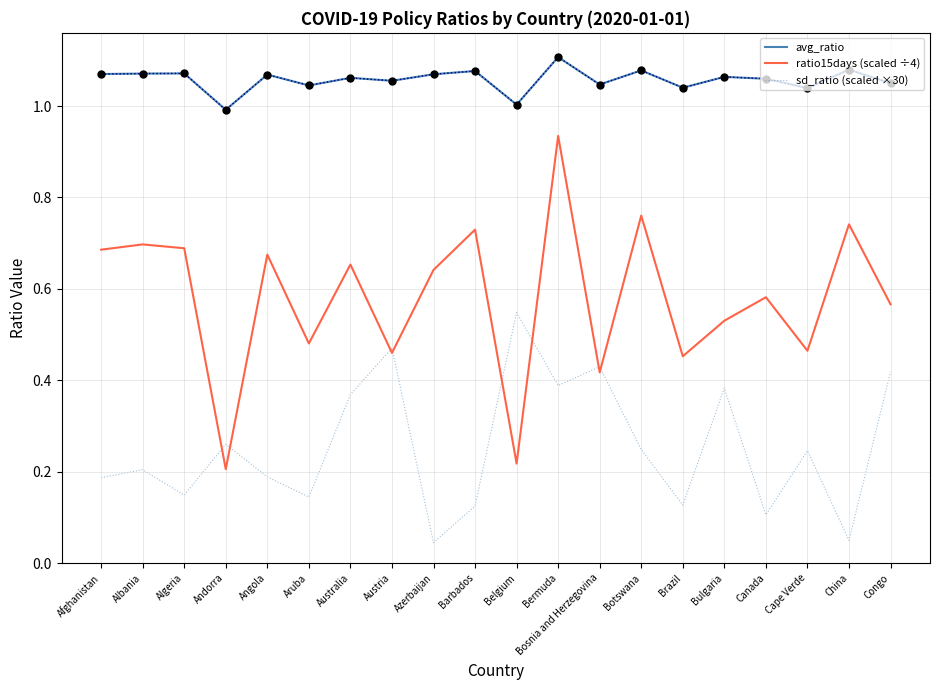

In sd_ratio (scaled ×30), how many points are higher than both neighbors (excluding endpoints)?

7